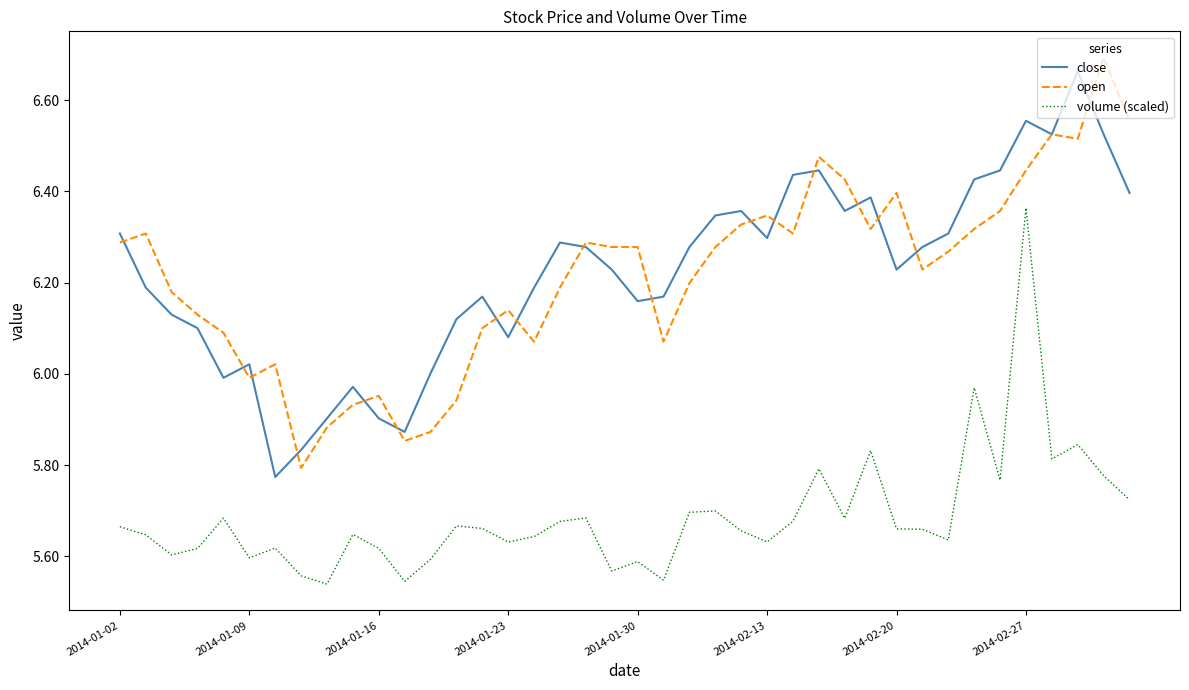

True or false: open and volume (scaled) cross at least once.

False